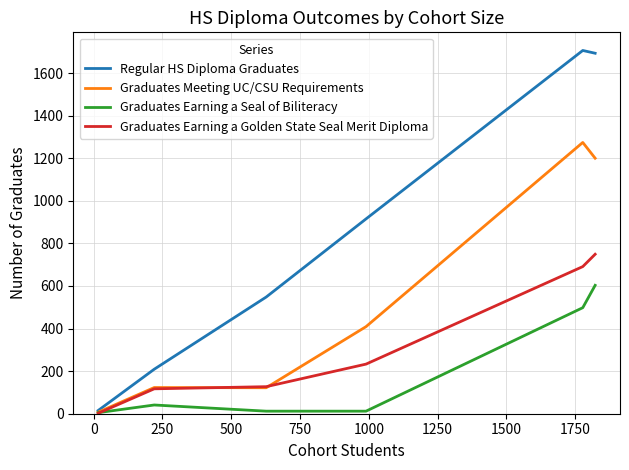

Which series has the widest spread of values?

Regular HS Diploma Graduates